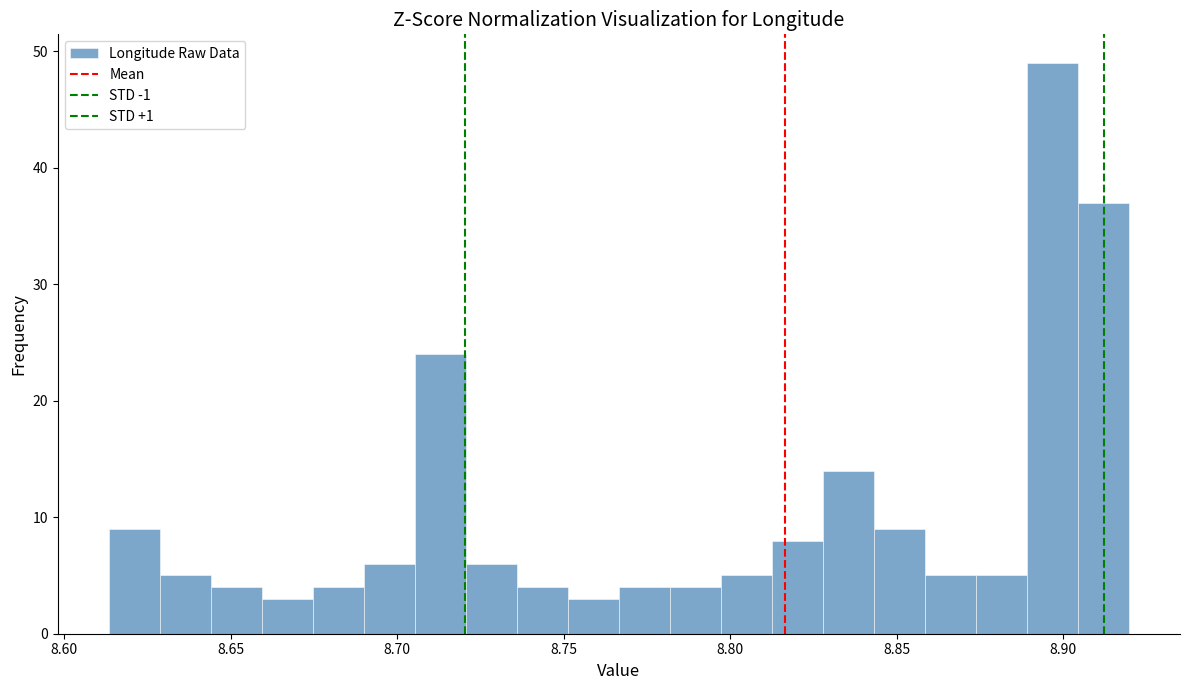

Around what value on the x-axis is the tallest bar? Give the approximate position of its centre, as read against the axis.

8.895